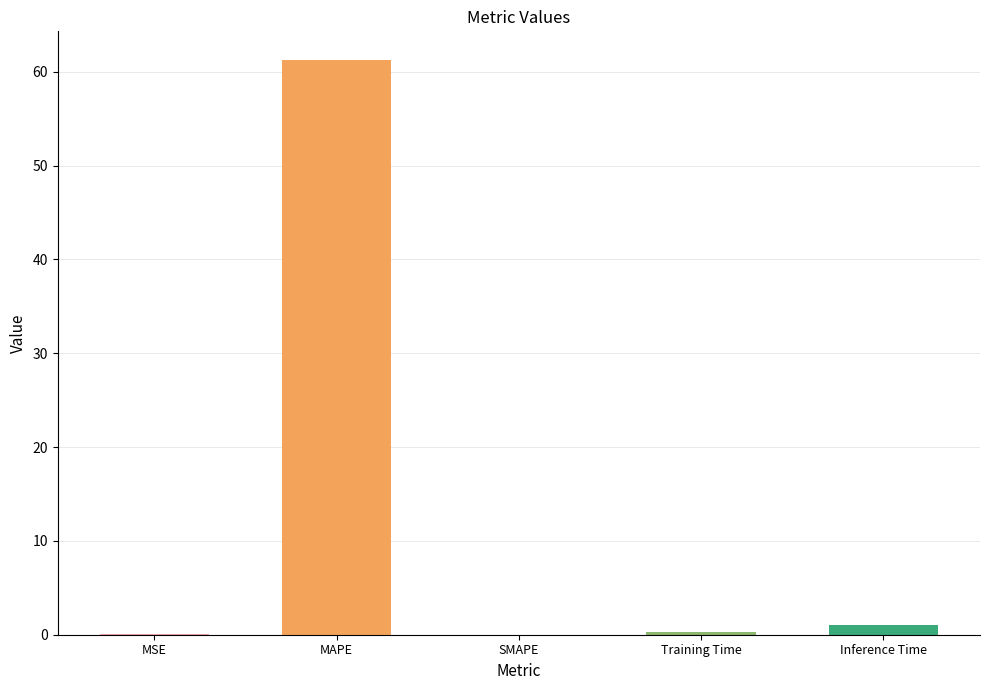

Is it true that the value at MAPE is 61.2?

True